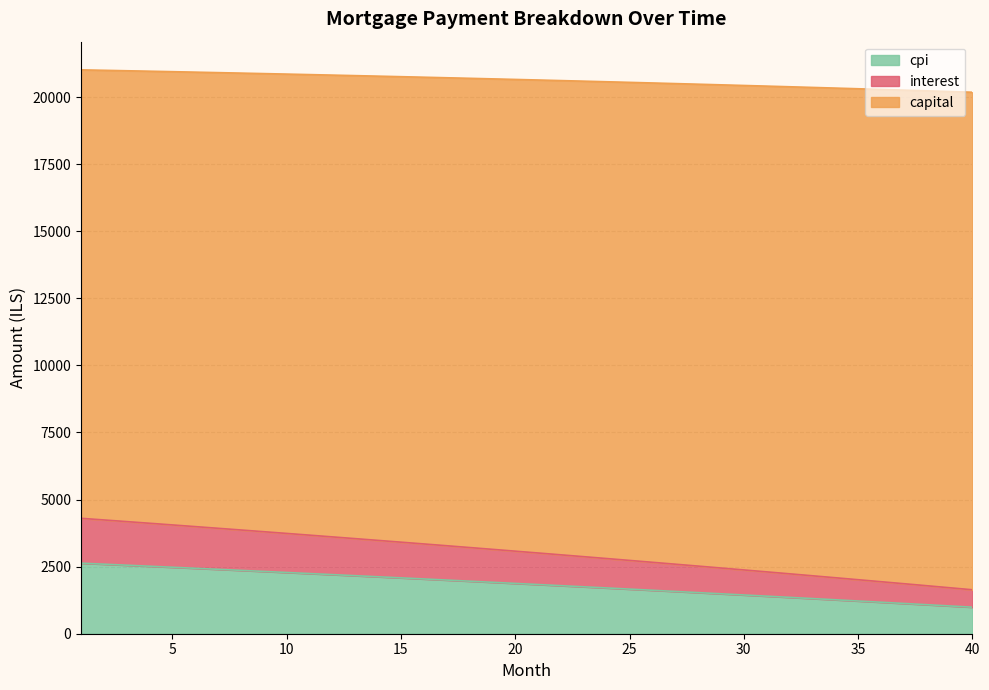

Does the chart have visible grid lines?

Yes